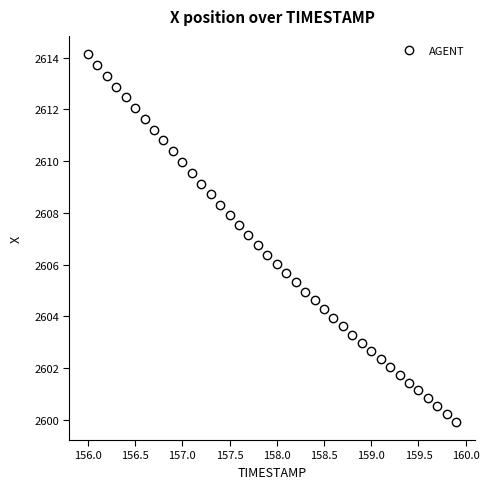

What is the minimum value shown in the chart?

2599.9